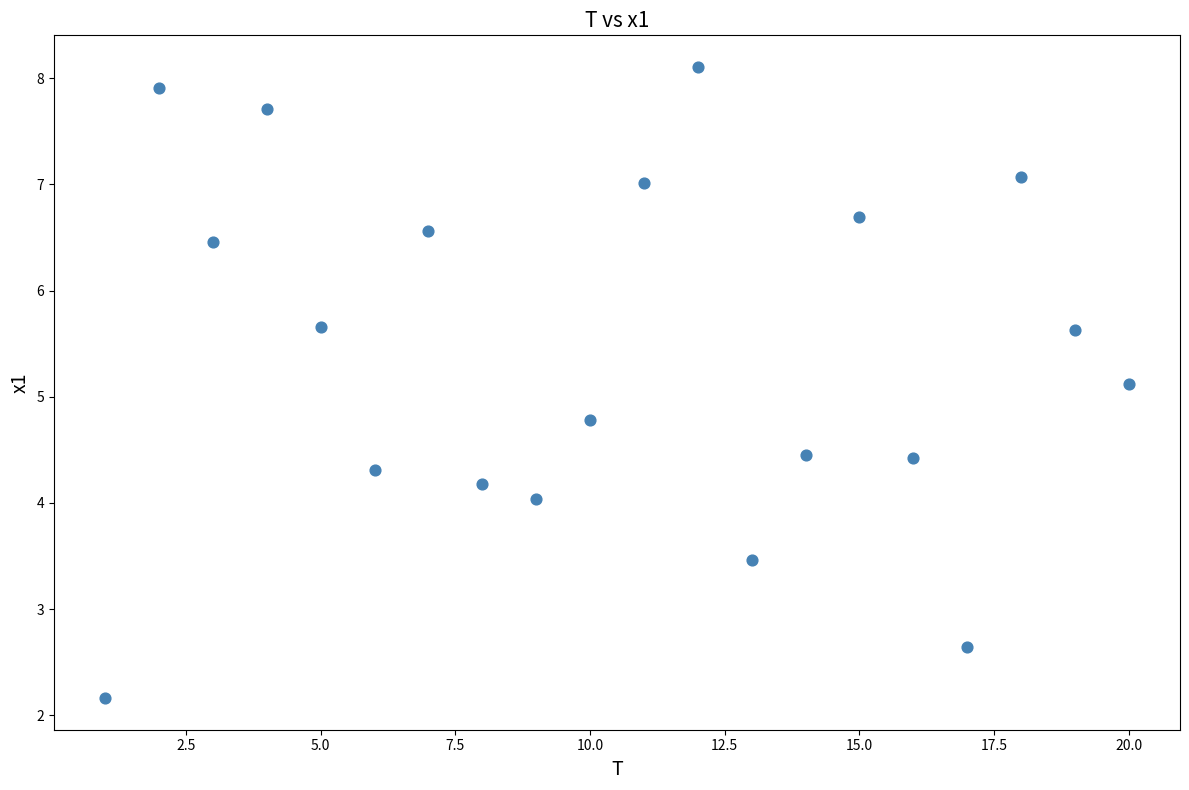

What Y value in the scatter plot is closest to 5?

5.1